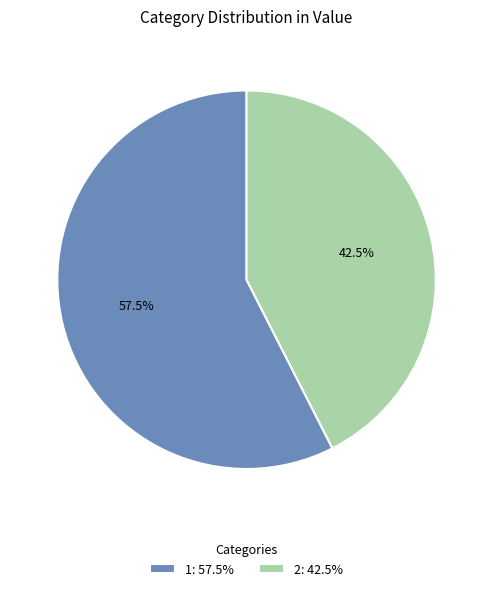

Does any single category account for the majority?

Yes